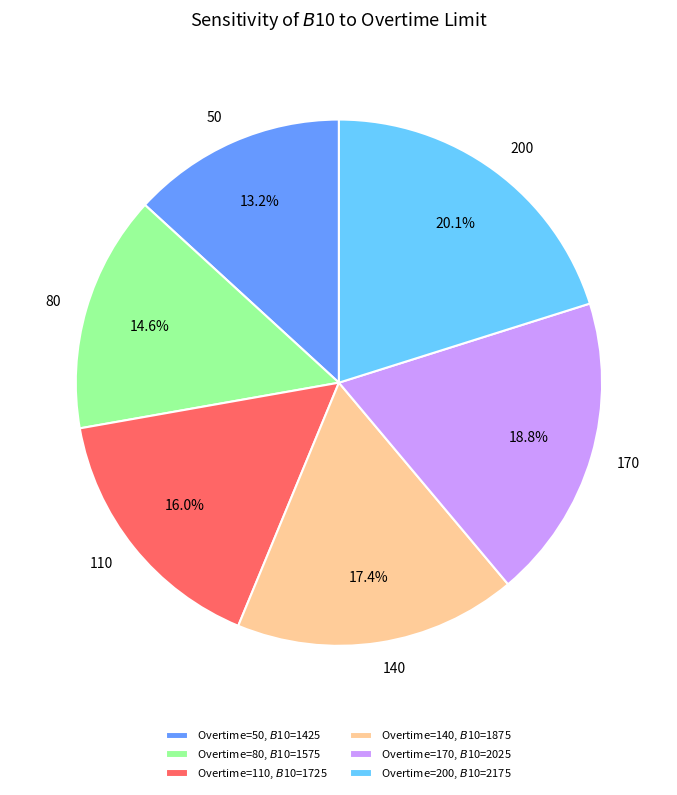

To the nearest percent, what percentage of the pie is 80?

15%